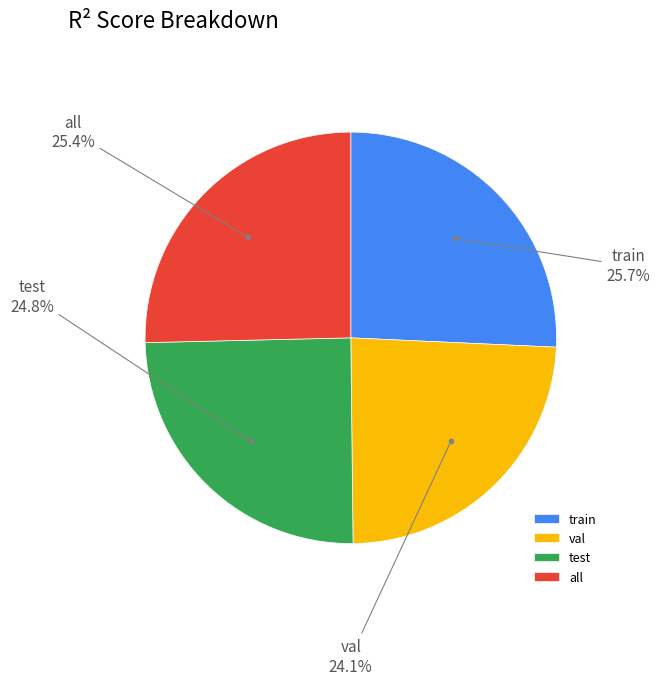

What percentage do all and val together represent?

49.5%